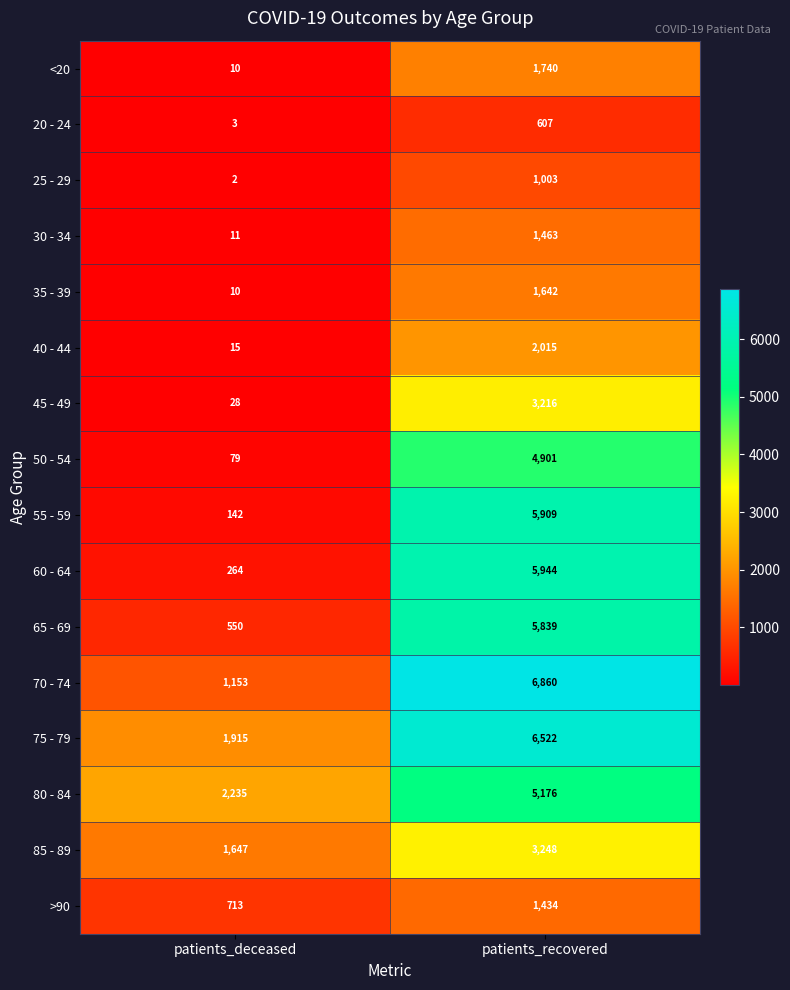

What is the sum of the 60 - 64 values at patients_recovered and patients_deceased?

6208